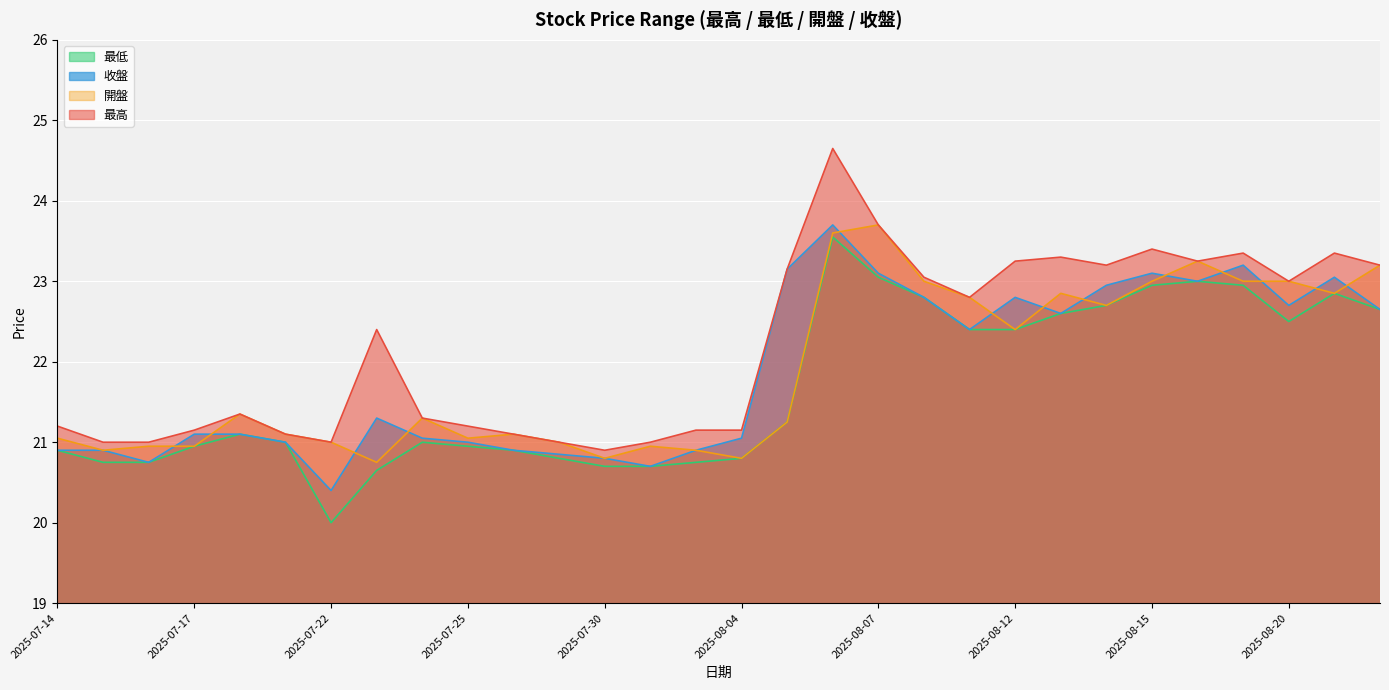

What is the difference between the maximum and minimum values in the 最低 series?

3.6